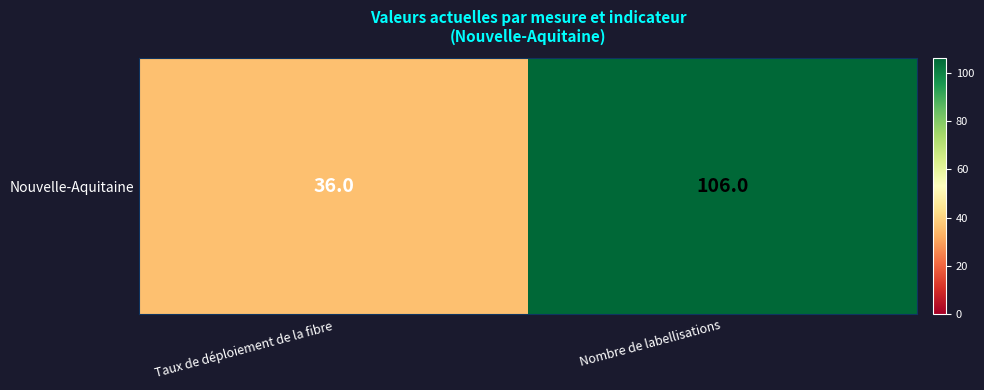

What is the smallest value displayed?

36